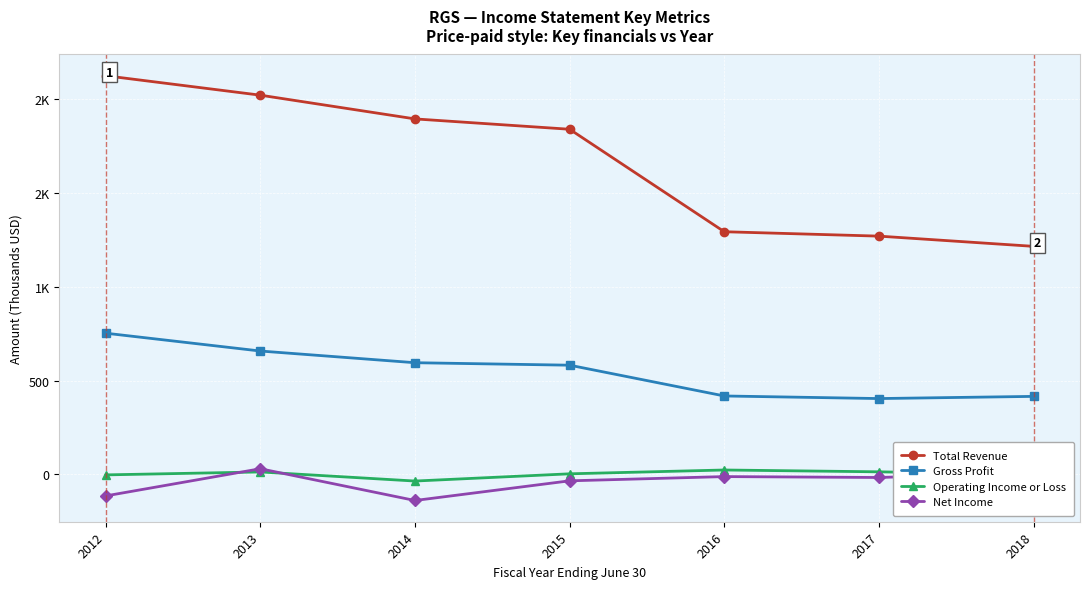

Which series changed the most between 2016 and 2017?

Total Revenue